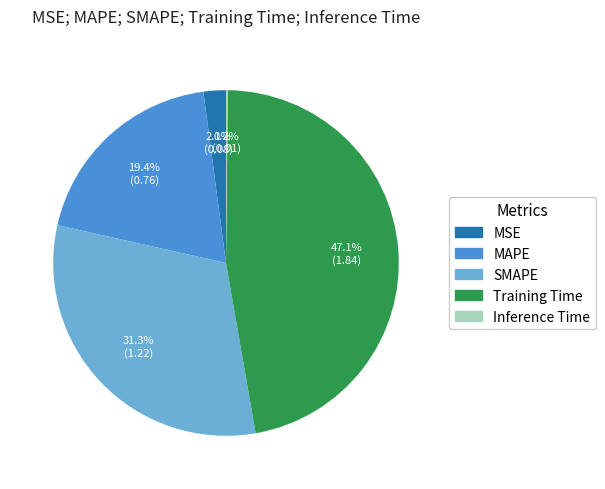

Is MSE the majority of the pie?

No